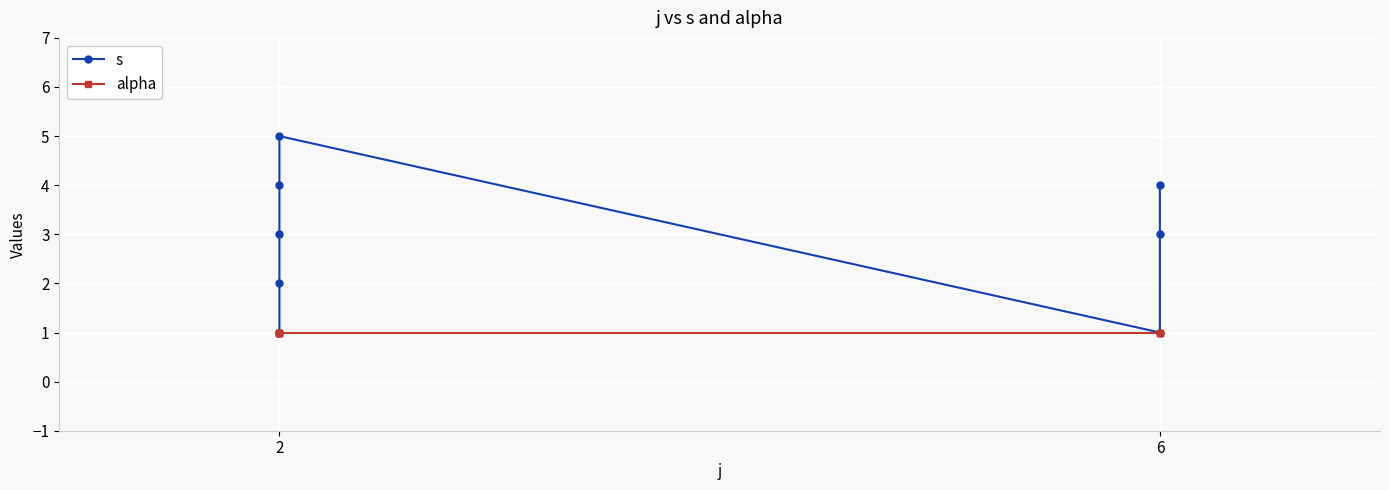

Count the number of categories in the chart.

8